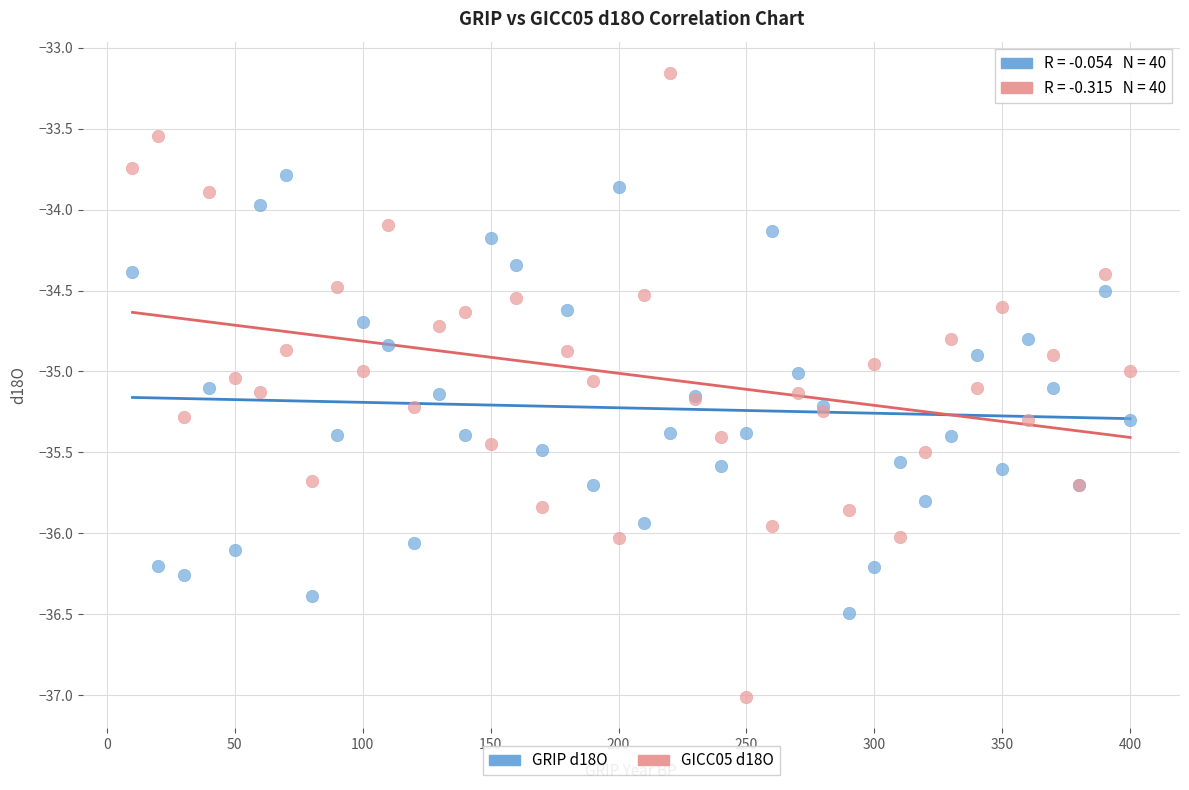

Which series contains the highest Y value?

GICC05 d18O